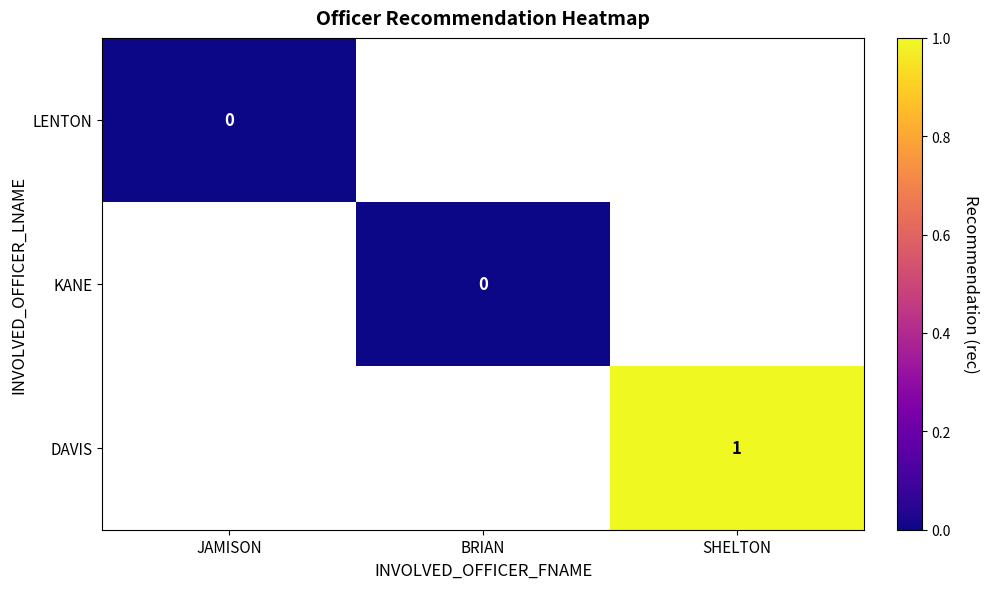

Is it true that DAVIS equals 2 at SHELTON?

False